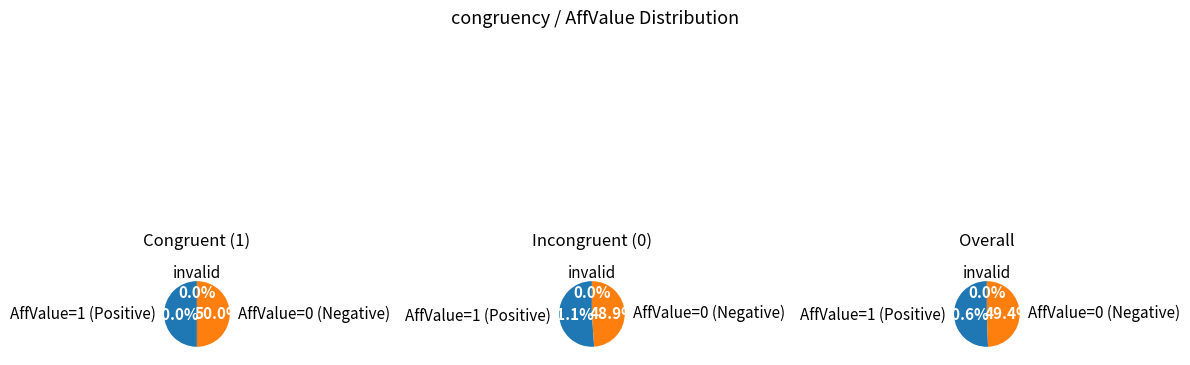

Which category has the biggest portion of the pie?

congruency=0, AffValue=1